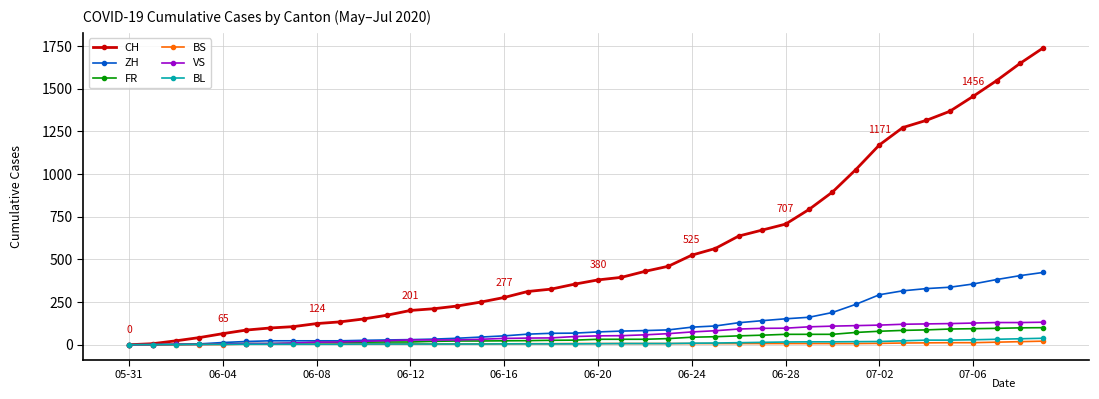

List the series in order of their peak value, highest first.

CH, ZH, VS, FR, BL, BS